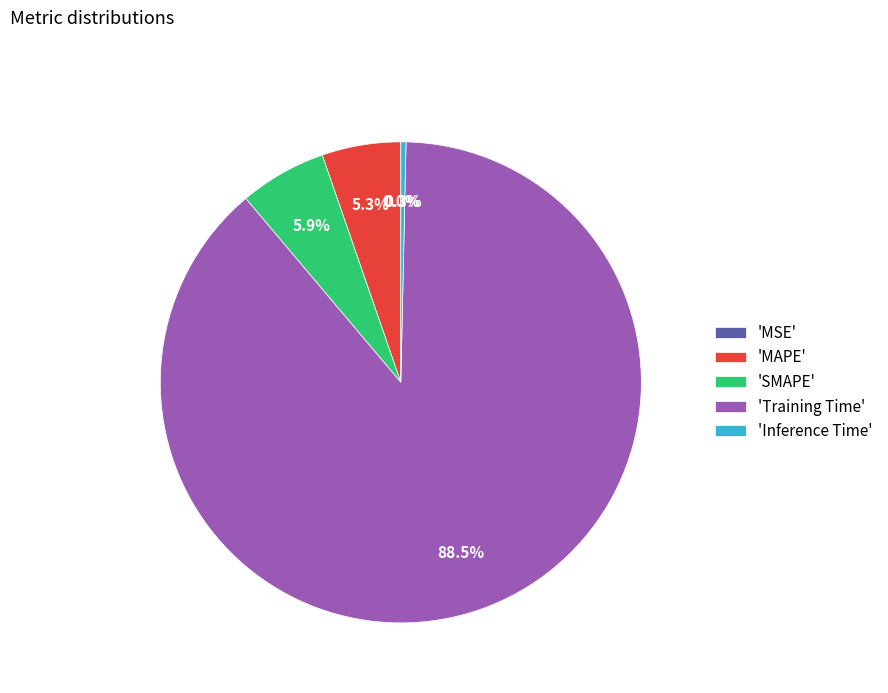

Between 'Training Time' and 'SMAPE', which is larger?

'Training Time'